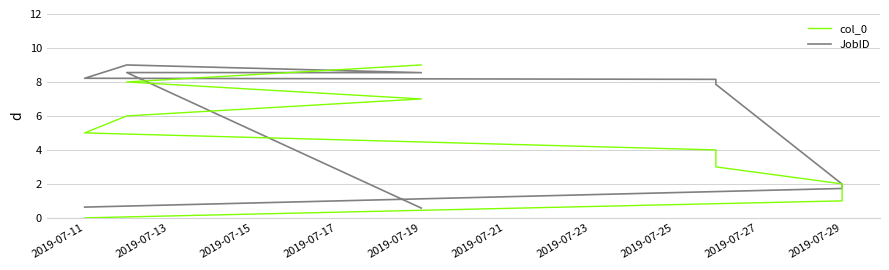

What value does the col_0 series have at 2019-07-11?

5.0